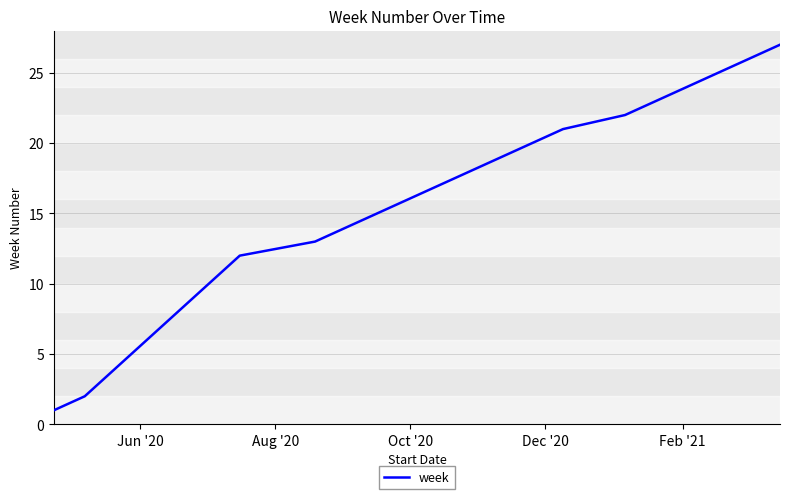

Is this an area chart (filled region under the line)?

No